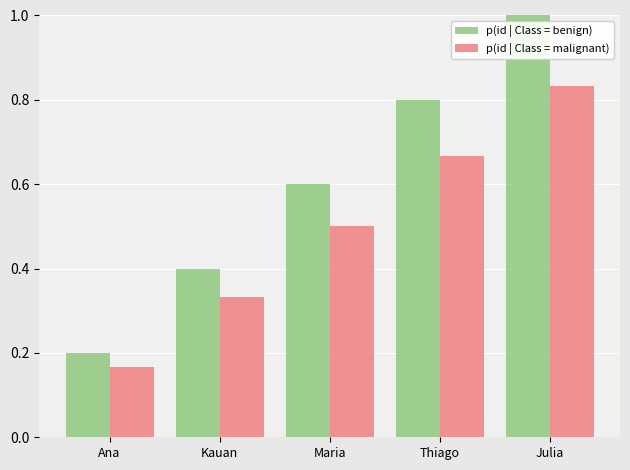

List the labels in order of p(id | Class = malignant) value, largest first.

Julia, Thiago, Maria, Kauan, Ana